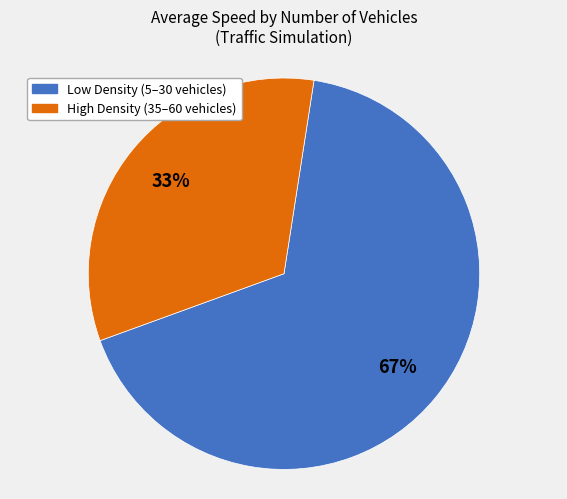

To the nearest percent, what is the difference between the largest and smallest slice percentages?

34%